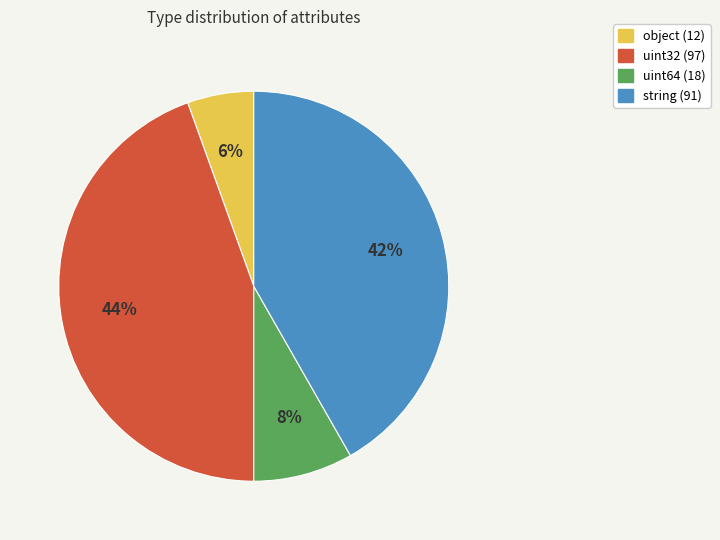

What percentage is the object slice, to the nearest percent?

6%